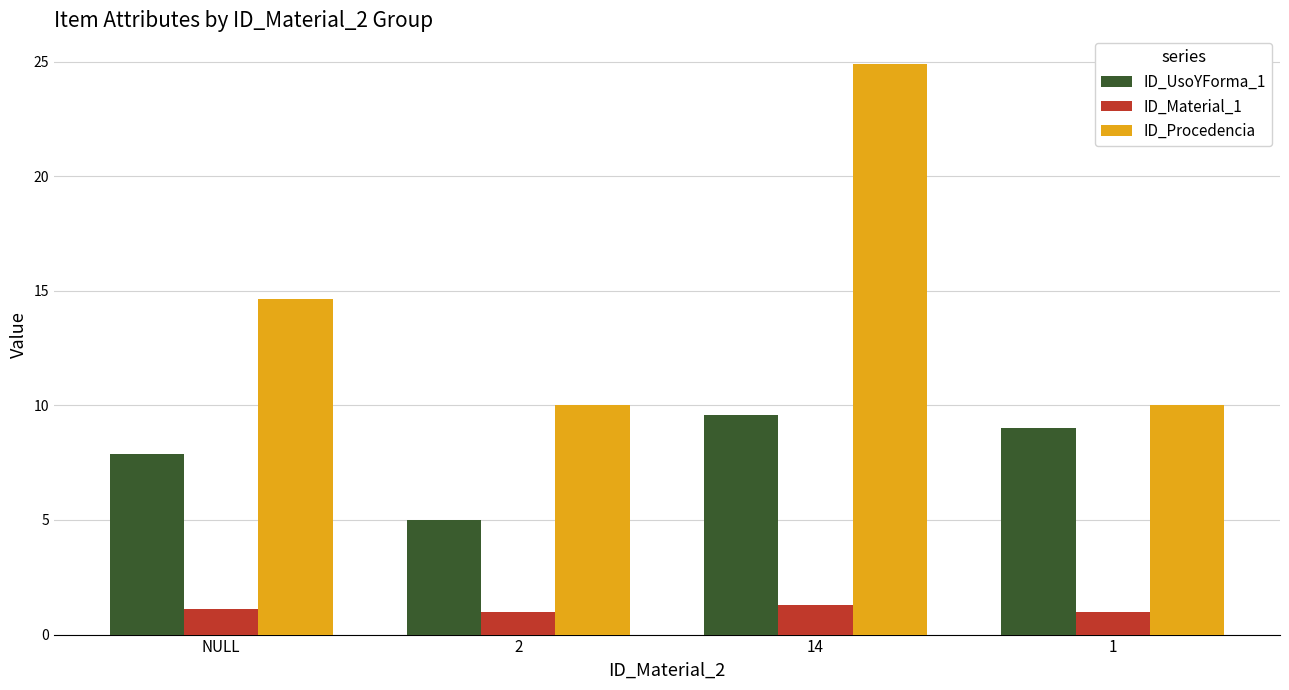

What is the maximum value shown in the chart?

24.9